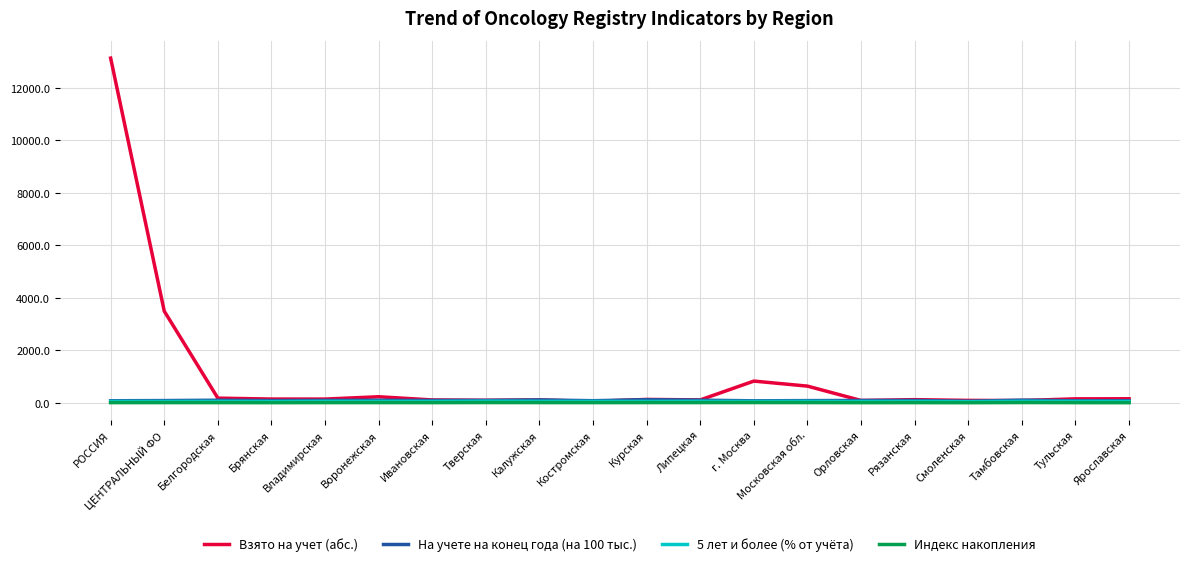

What are all the series names shown in the legend?

Взято на учет (абс.), На учете на конец года (на 100 тыс.), 5 лет и более (% от учёта), Индекс накопления